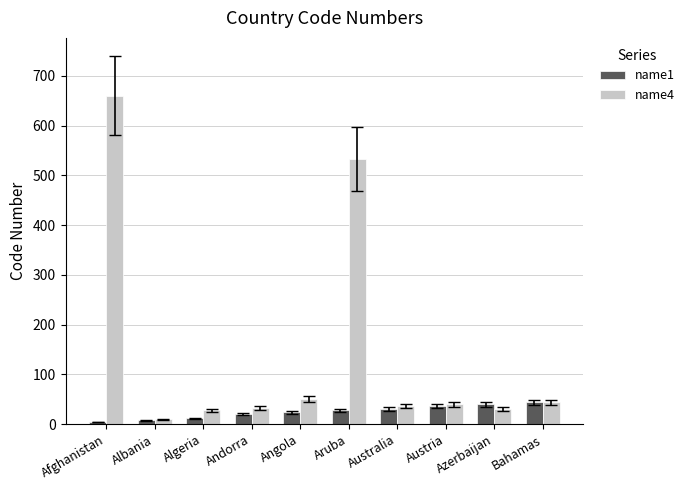

At which category is the sum across all series the highest?

Afghanistan